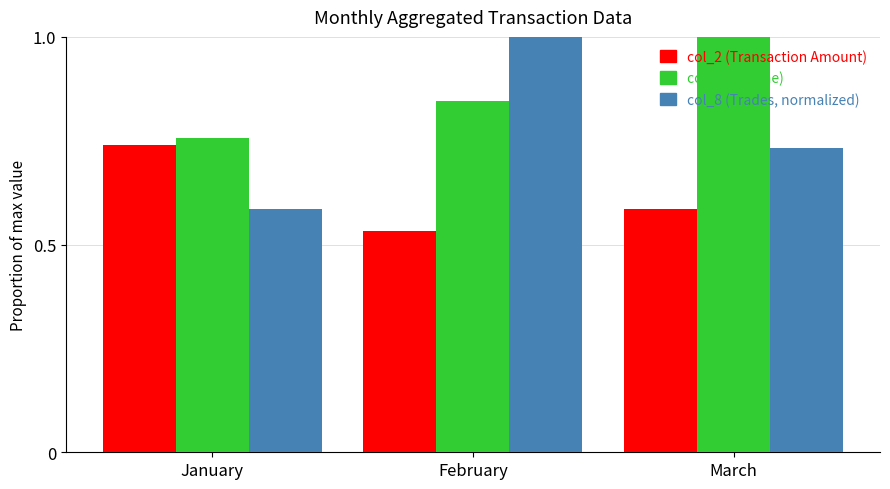

Rank the series at February from highest to lowest value.

col_8 (Trades, normalized), col_1 (Volume), col_2 (Transaction Amount)